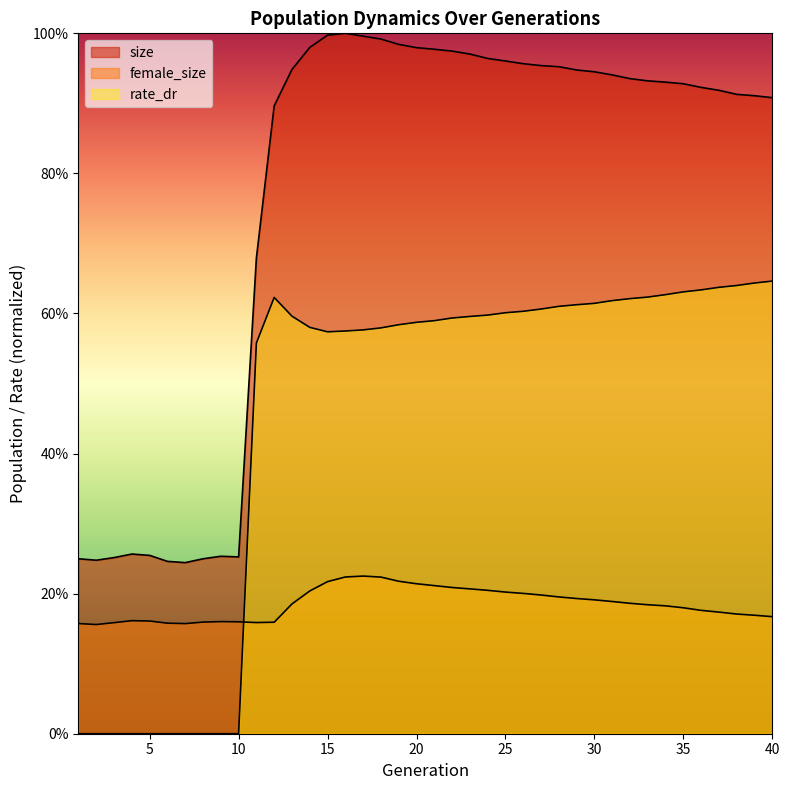

What is the difference between the second highest and minimum values in the rate_dr series?

0.6